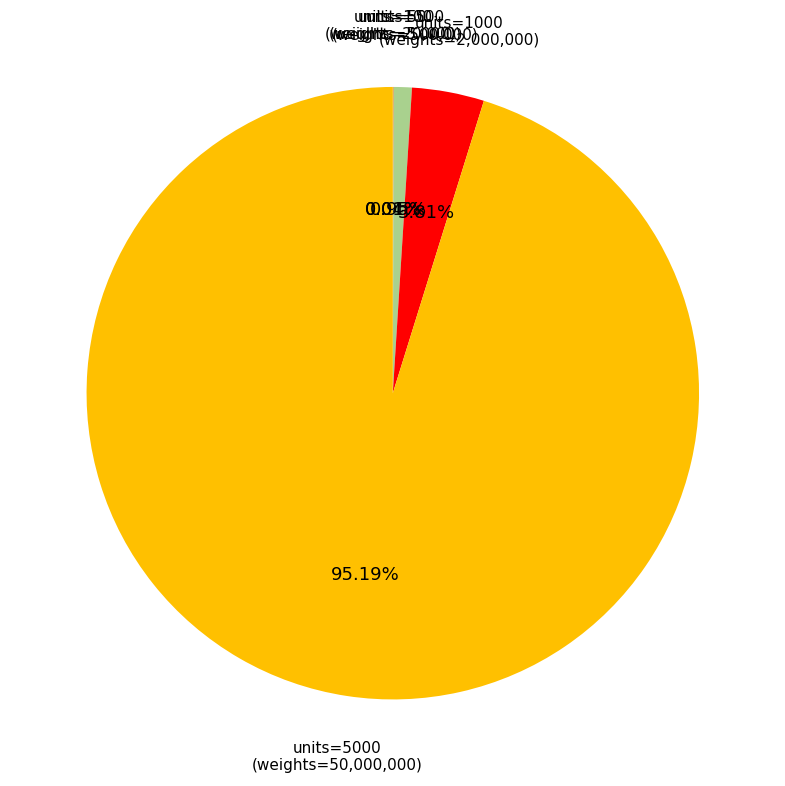

Is there any slice that represents more than half of the pie?

Yes